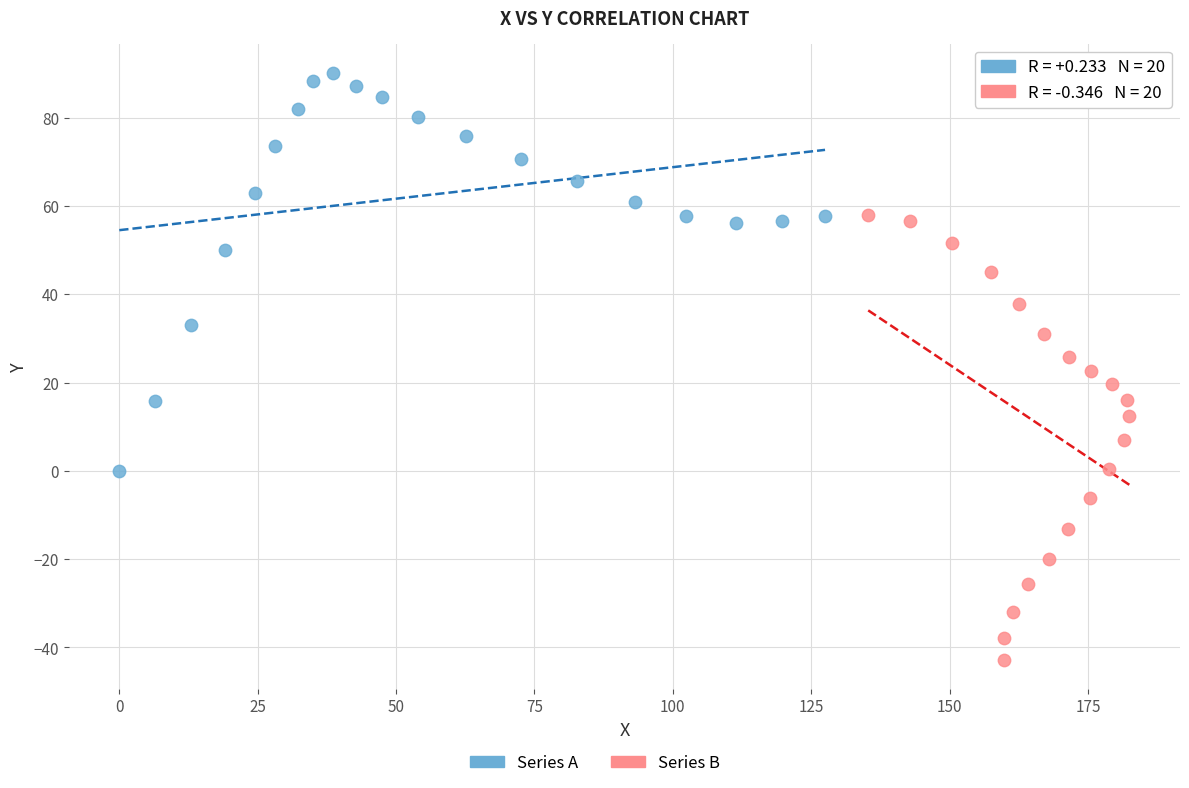

Which series reaches the minimum Y coordinate?

Series B